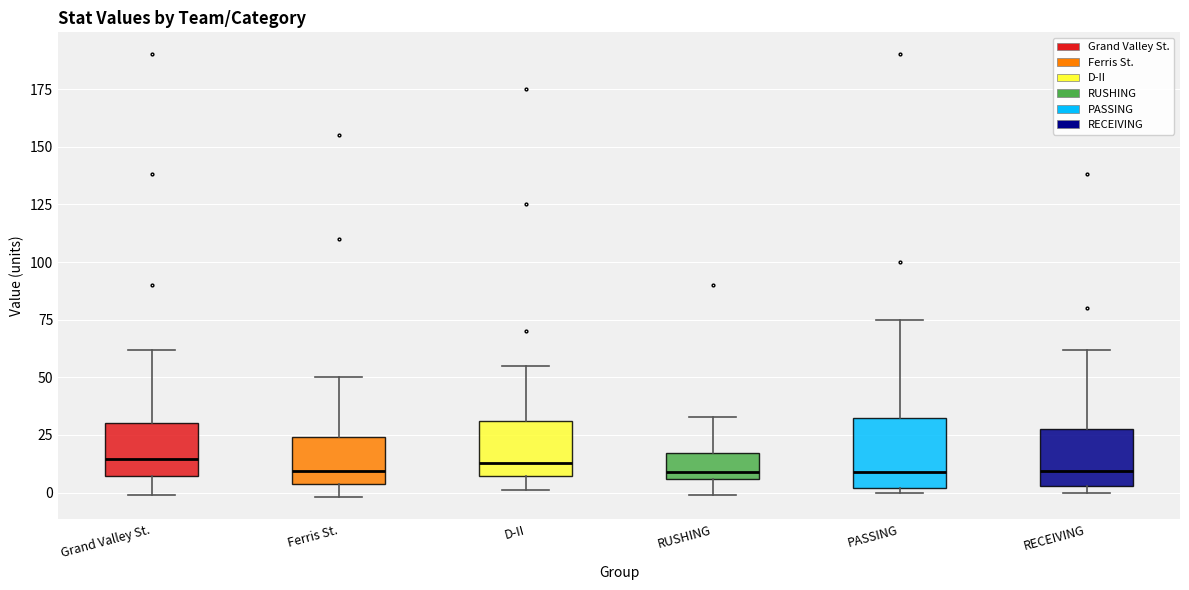

Reading left to right, transcribe this box plot: for each box, give where its median line is, the range the box spans, and where its two whiskers end, as read against the y-axis. The values are not printed on the chart, so give them approximately, as read against the axis.

Grand Valley St.: median 15, box 5 to 30, whiskers 0 to 60
Ferris St.: median 10, box 5 to 25, whiskers 0 to 50
D-II: median 15, box 5 to 30, whiskers 0 to 55
RUSHING: median 10, box 5 to 15, whiskers 0 to 35
PASSING: median 10, box 0 to 35, whiskers 0 (just below the box's lower edge) to 75
RECEIVING: median 10, box 5 to 30, whiskers 0 to 60